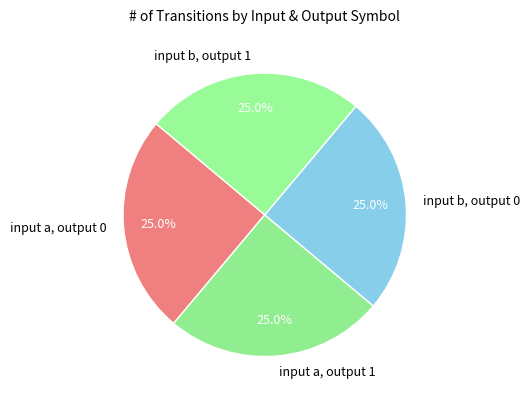

Is there a majority slice in this chart?

No